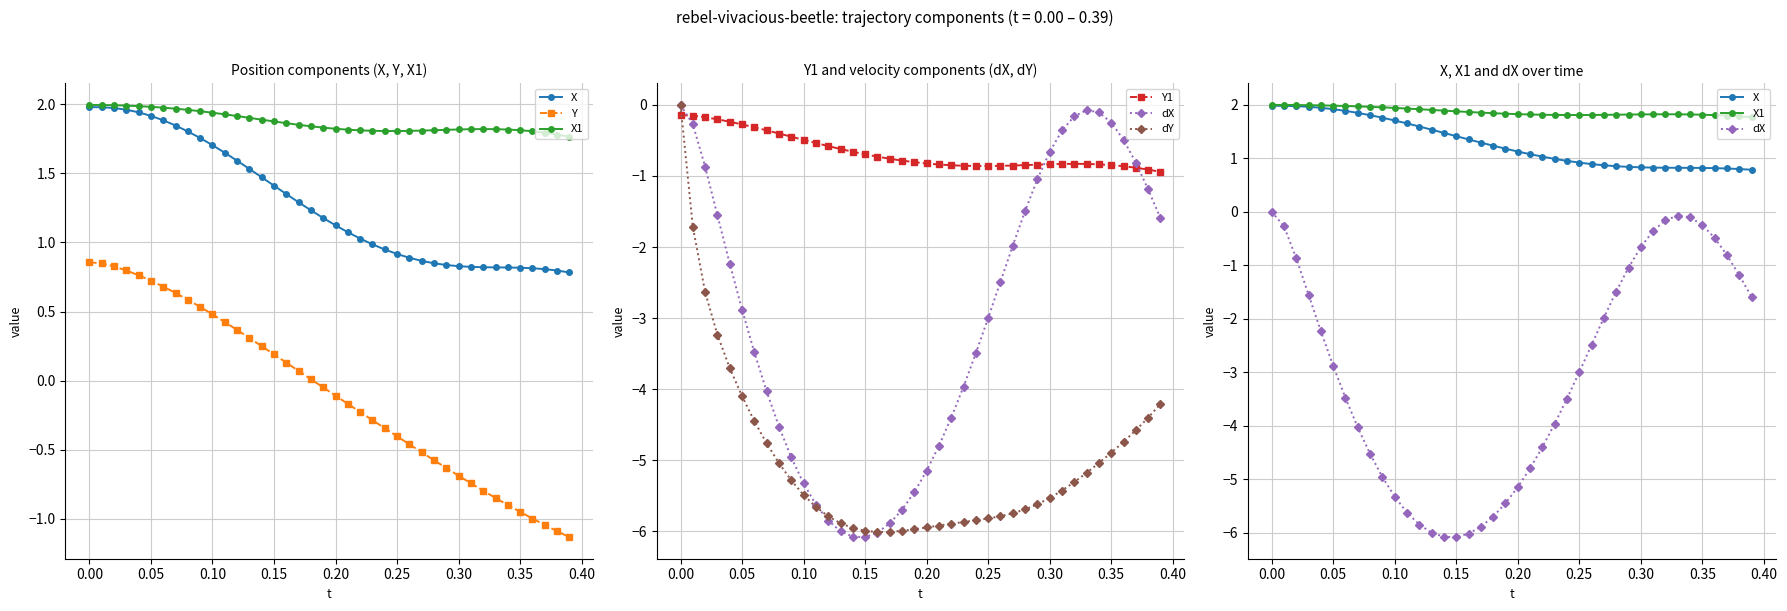

Does the chart have visible grid lines?

Yes